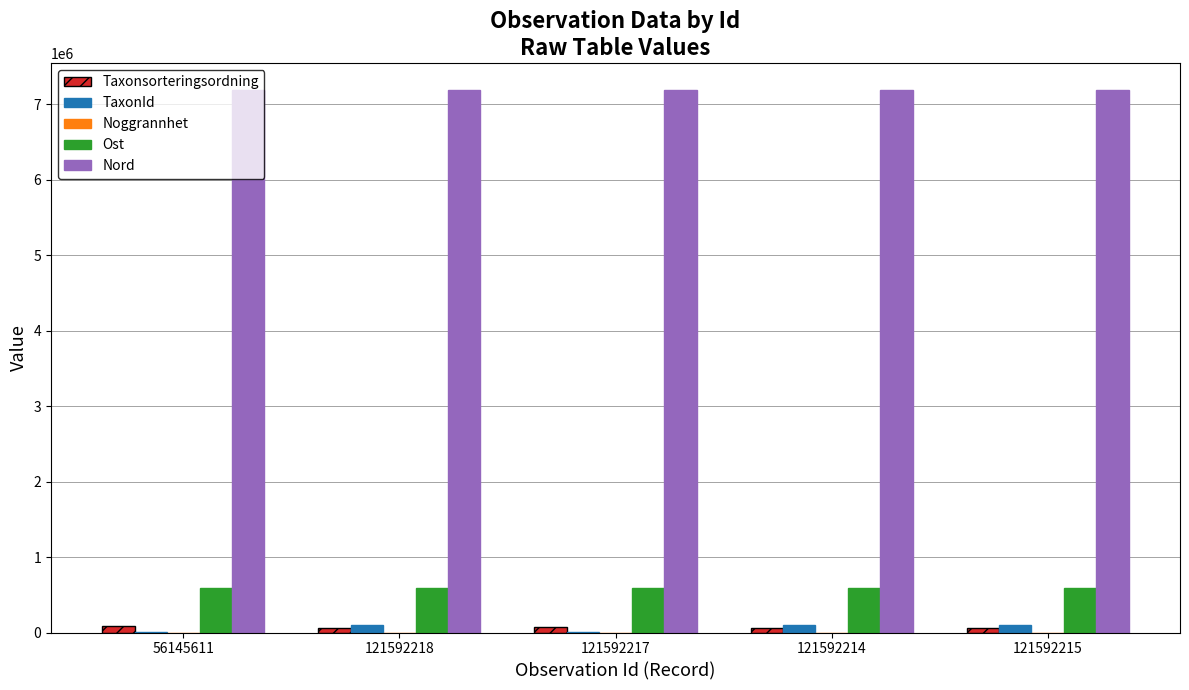

What is the sum of all Taxonsorteringsordning values?

340116